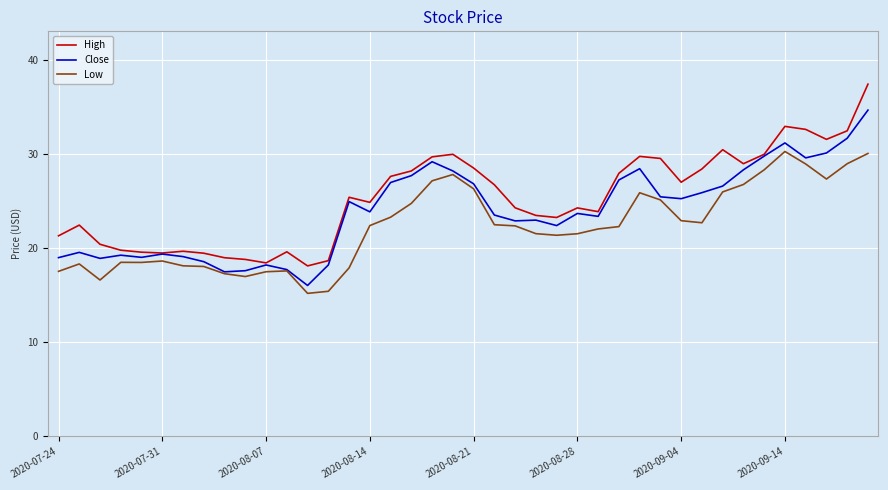

Rank the series by their average value, from lowest to highest.

Low, Close, High